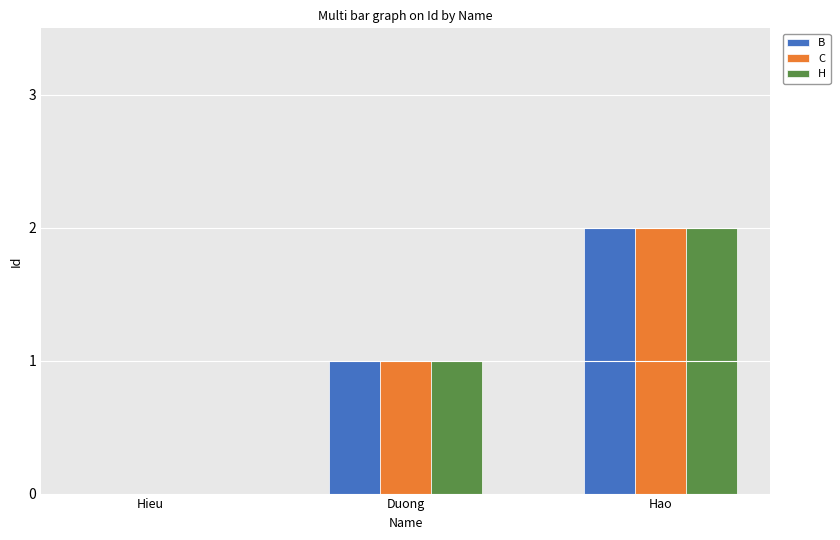

How many groups of bars are there?

3